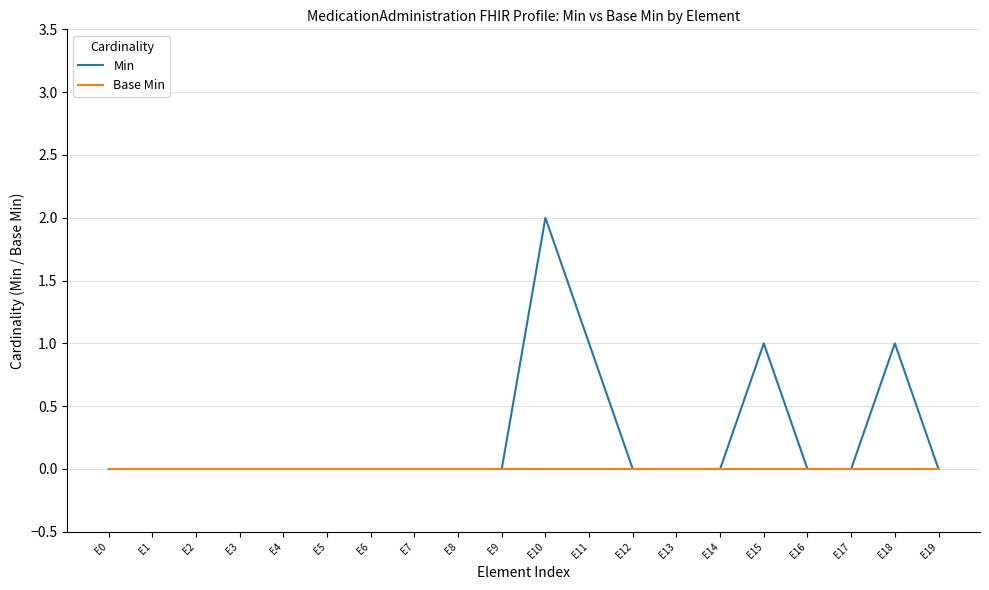

True or false: Min has a value of 0 at E7.

True